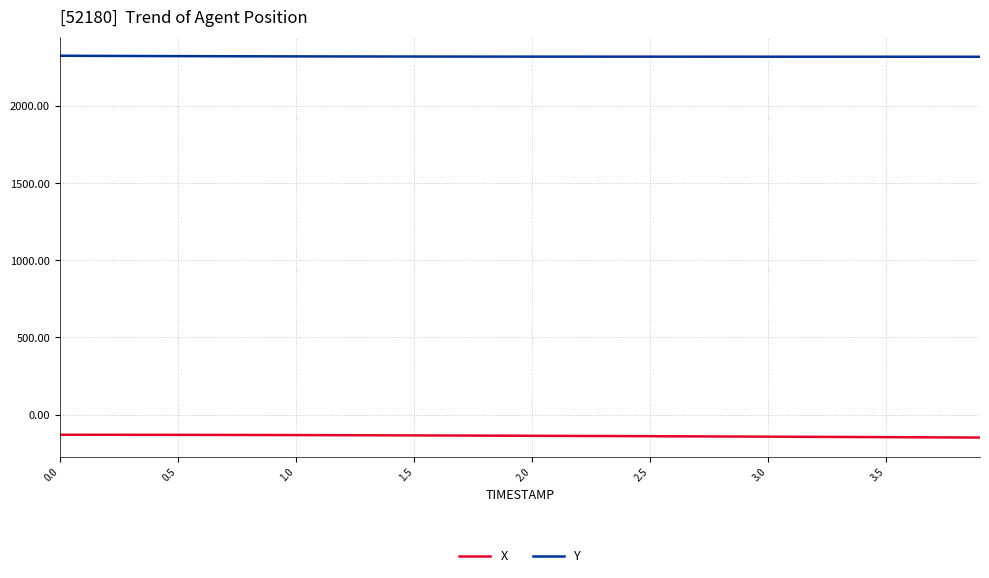

Rank the series by their average value, from highest to lowest.

Y, X